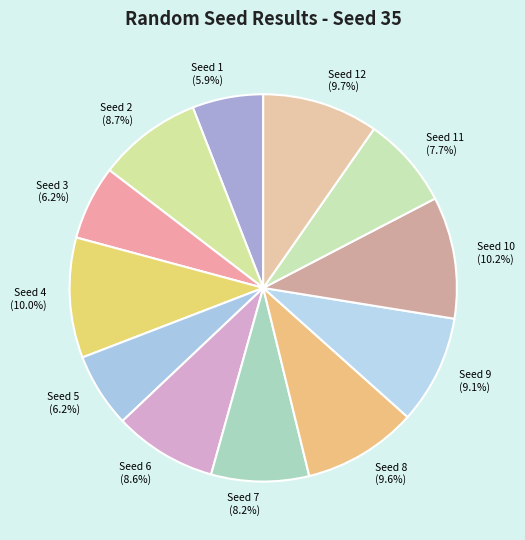

Between Seed 5 (6.2%) and Seed 4 (10.0%), which is larger?

Seed 4 (10.0%)